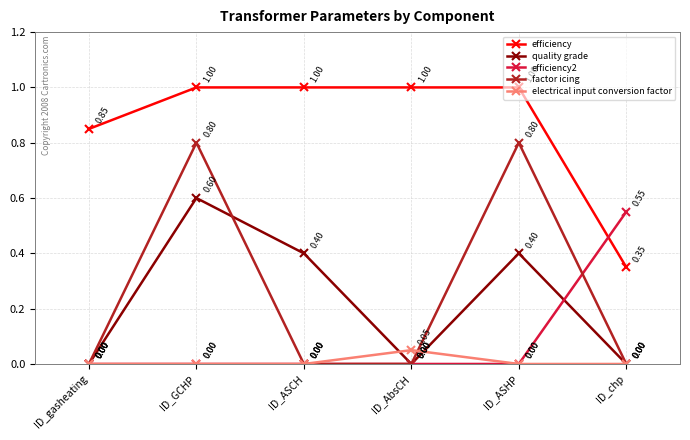

At how many categories does at least one series exceed 0?

6